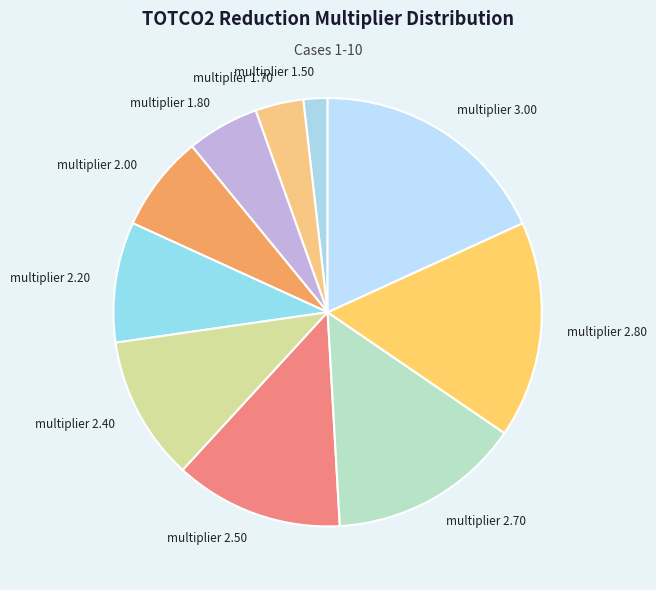

How many slices are in this pie chart?

10